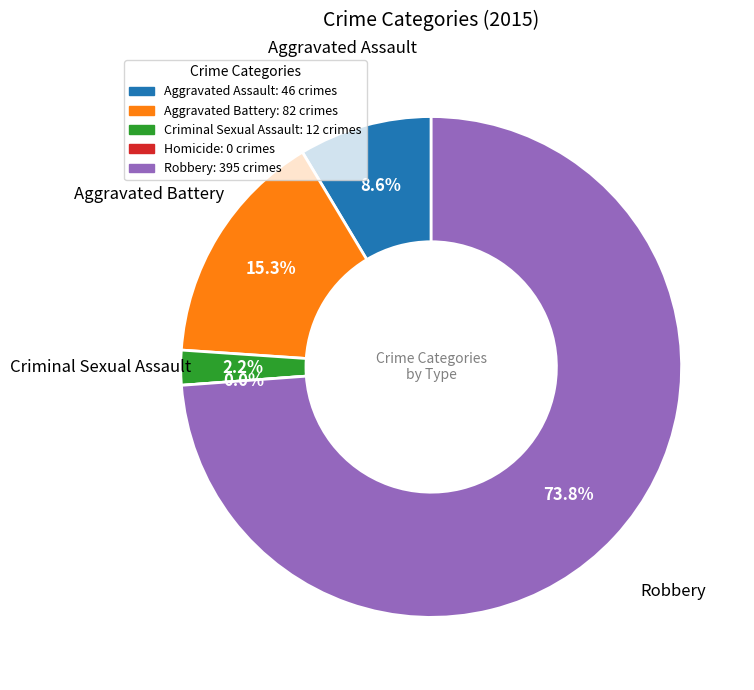

True or false: Aggravated Battery accounts for 15% of the total.

True